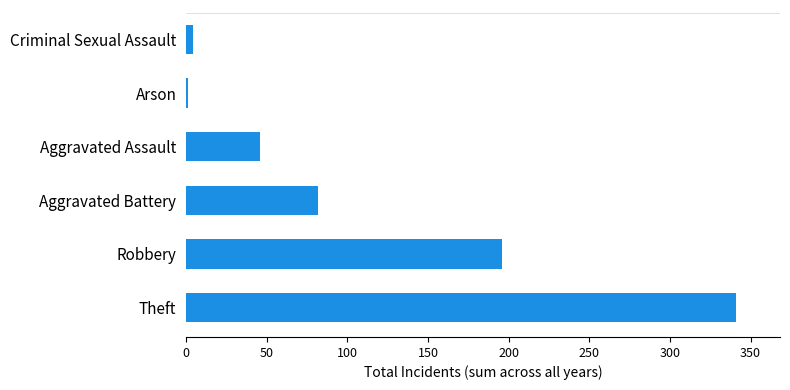

Reading bottom to top, list all the values displayed in this chart.

Theft=341	Robbery=196	Aggravated Battery=82	Aggravated Assault=46	Arson=1	Criminal Sexual Assault=4